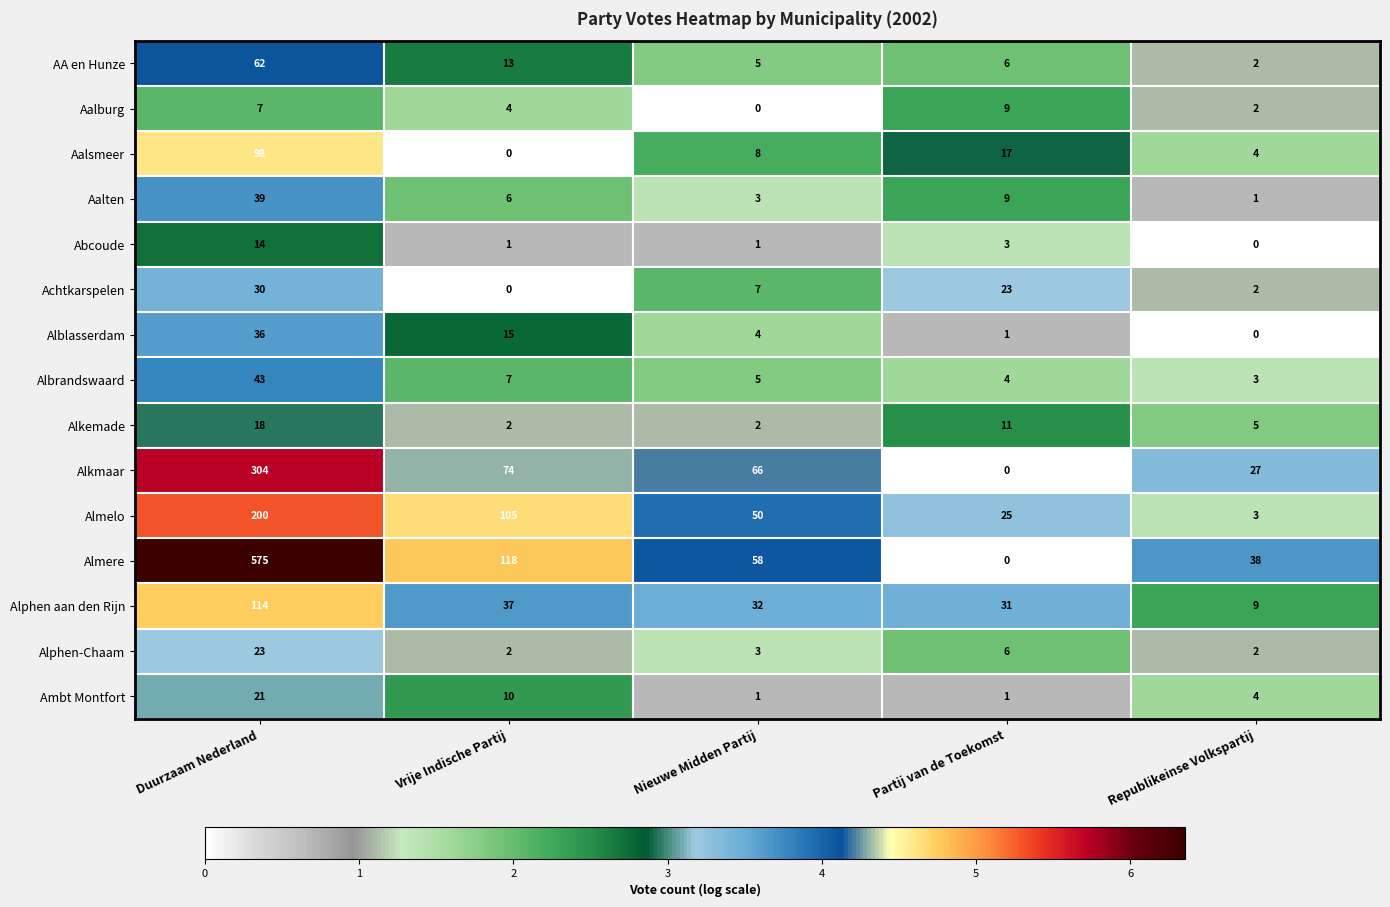

What is the highest value of the Almere series?

575